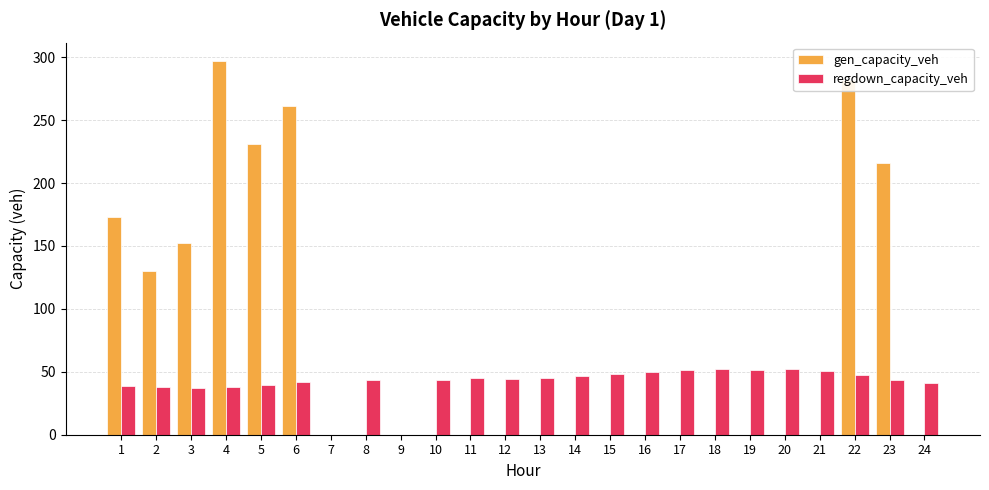

Is the value of gen_capacity_veh at 20 greater than the value of regdown_capacity_veh at 24?

No